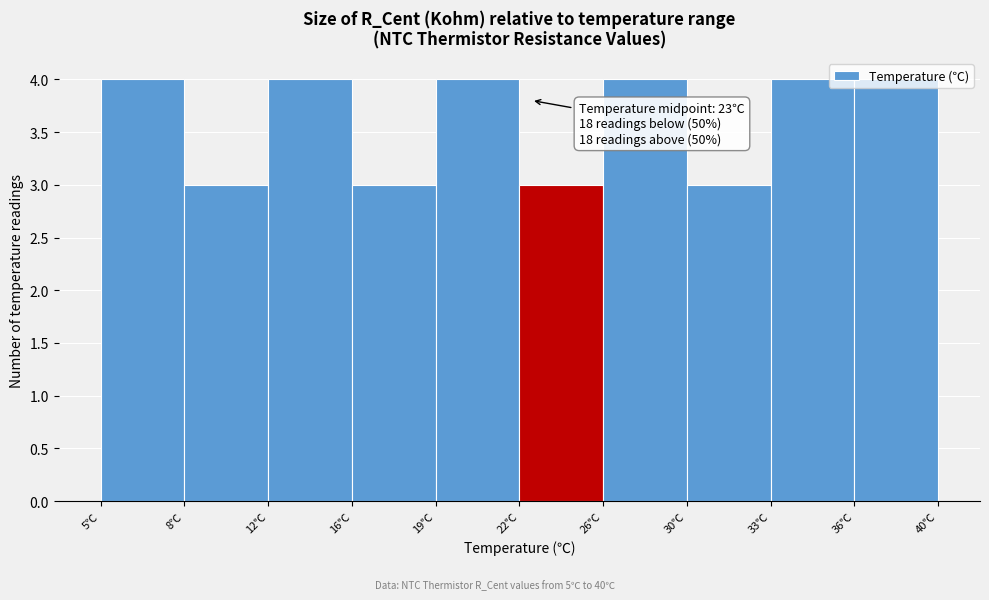

What is the average value?

4